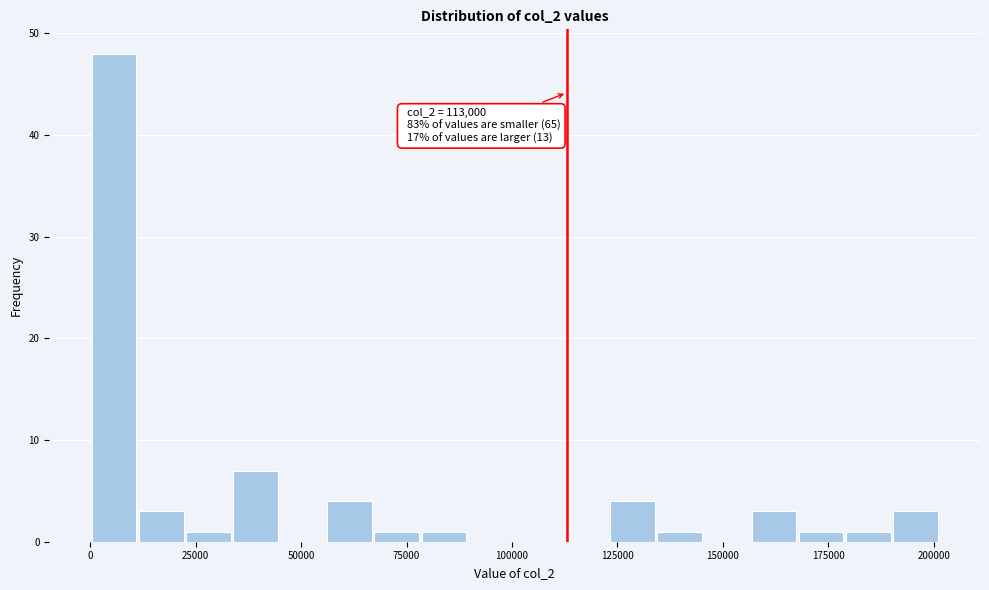

Around what value on the x-axis is the tallest bar? Give the approximate position of its centre, as read against the axis.

5000